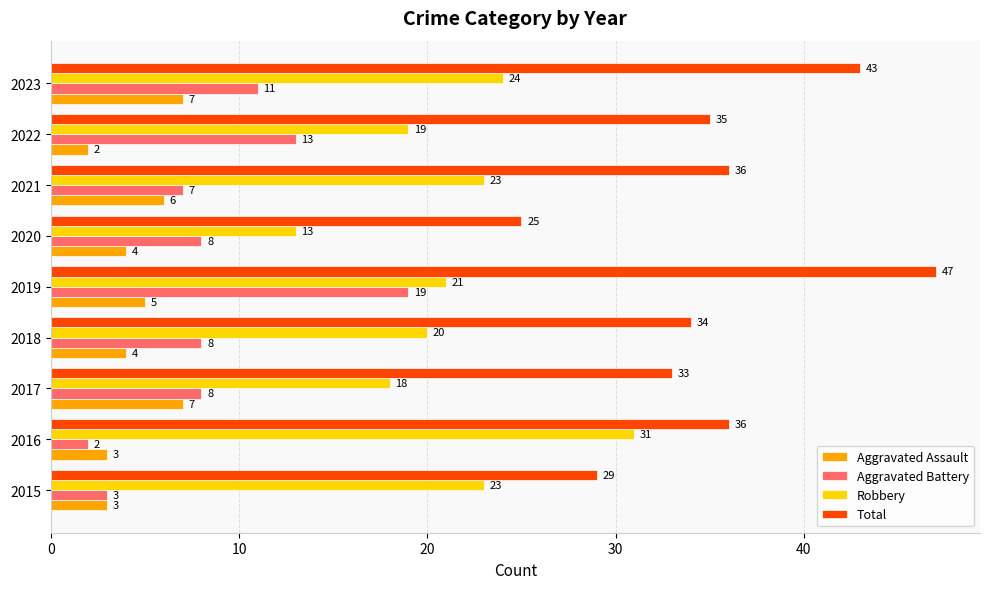

Which series has the largest range (max minus min)?

Total